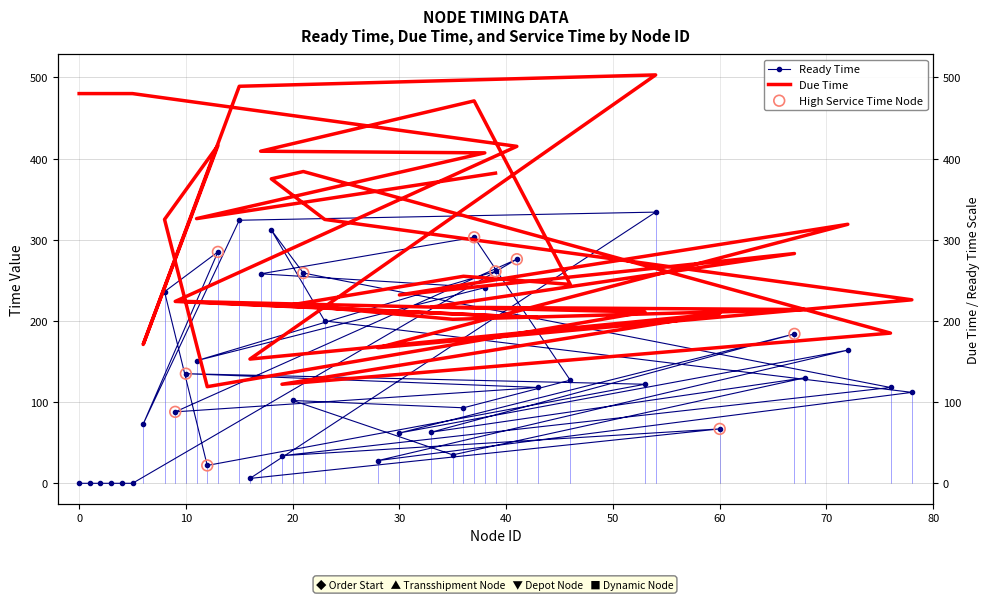

At which category is the sum across all series the highest?

54